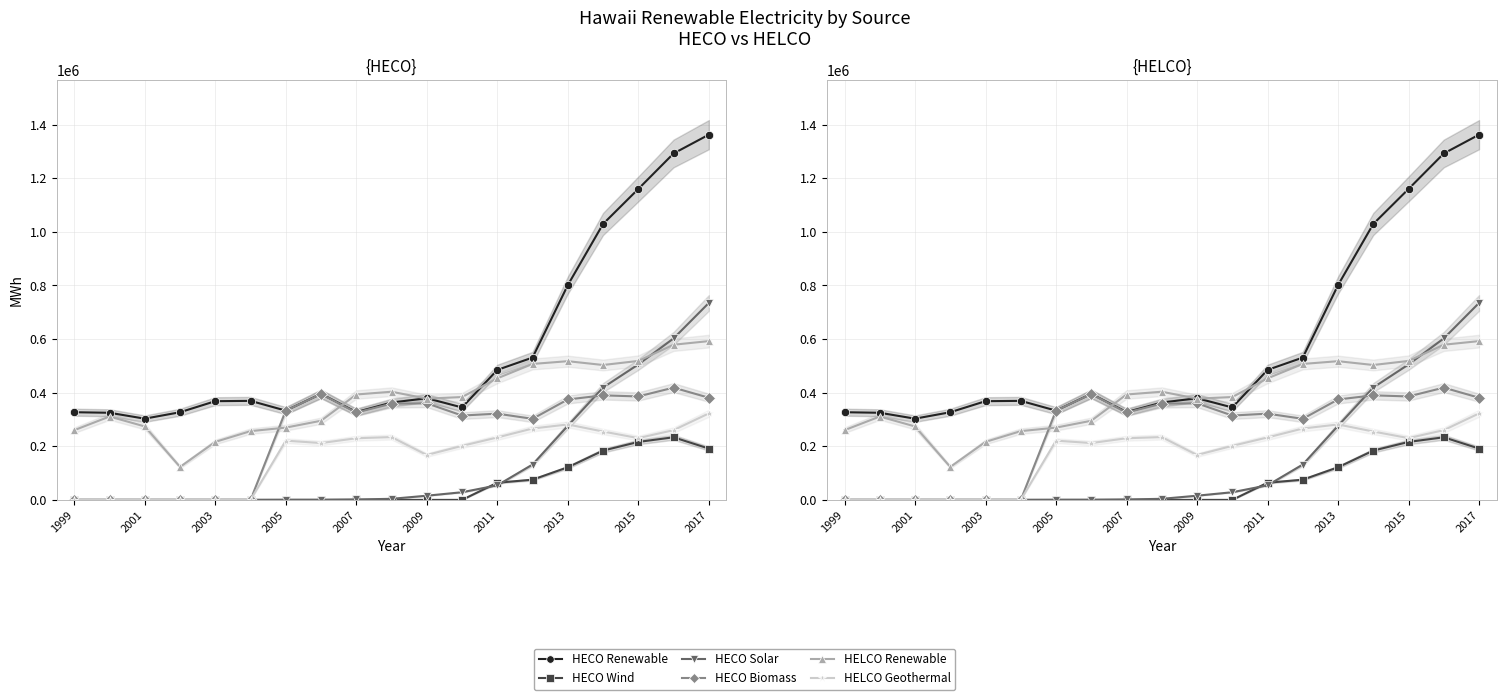

Between 17 and 14, which is larger?

17